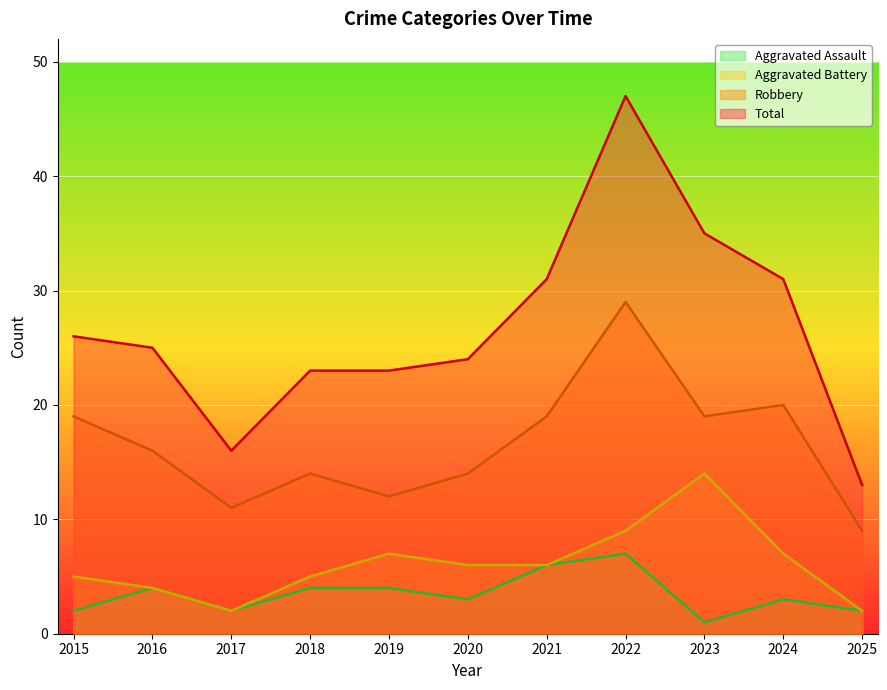

What is the sum of all Aggravated Battery values?

67